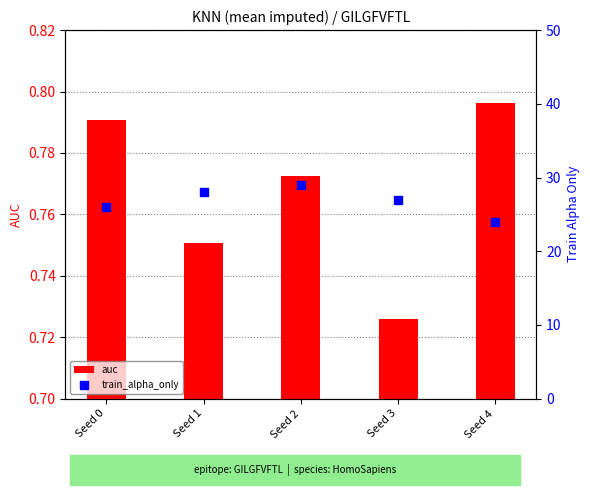

At how many categories does at least one series exceed 1?

5